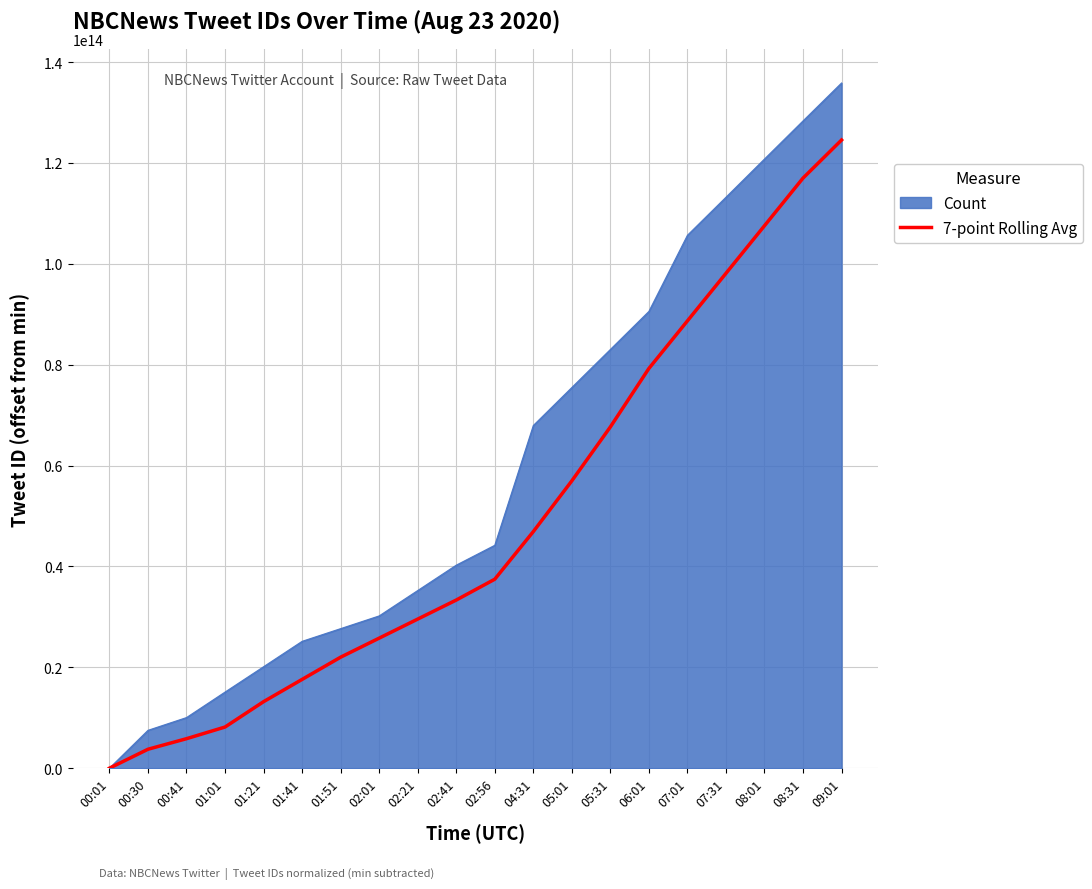

List the series in order of their peak value, highest first.

Count, 7-point Rolling Avg